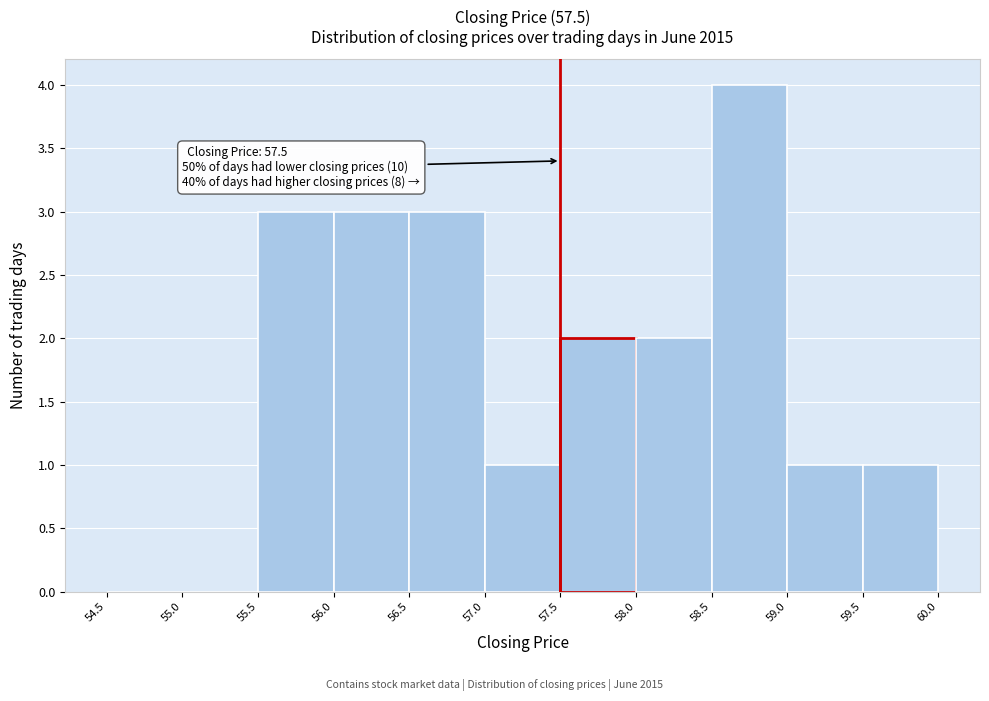

Which range on the x-axis has the tallest bar?

58.5 to 59.0